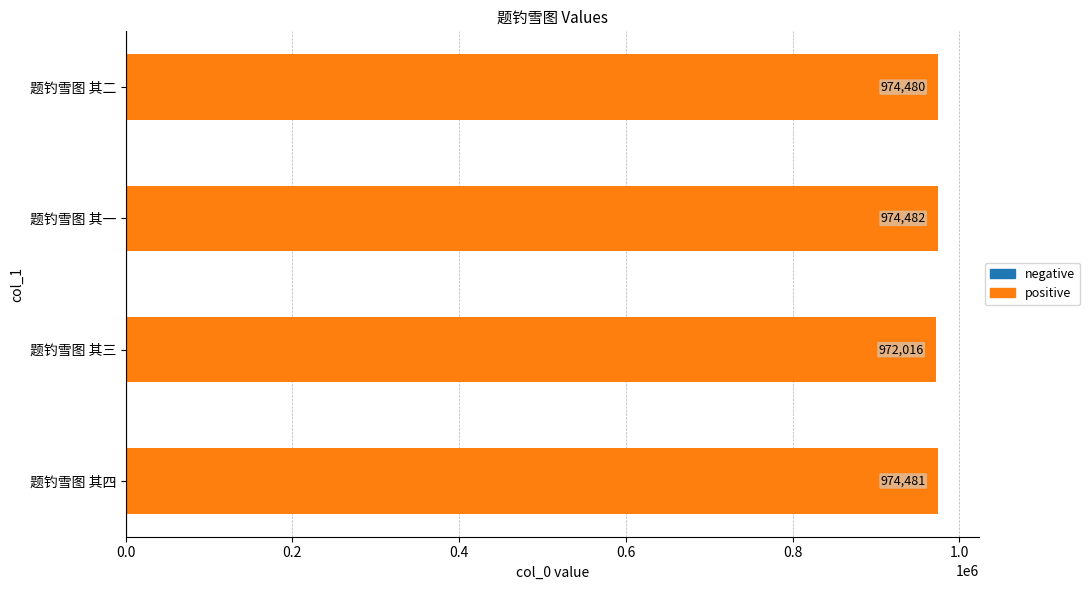

Count the number of categories in the chart.

4